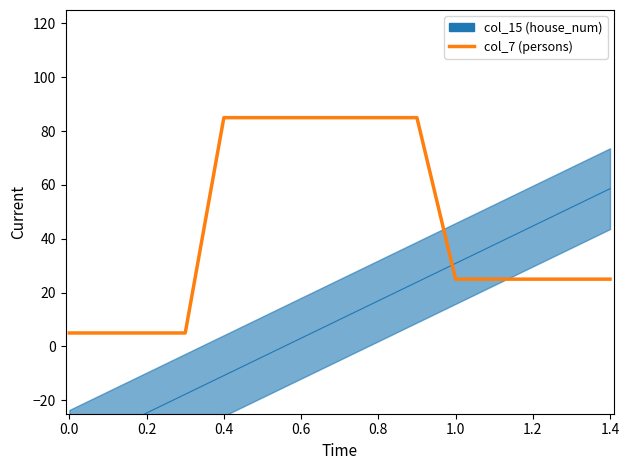

Is this an area chart (filled region under the line)?

No